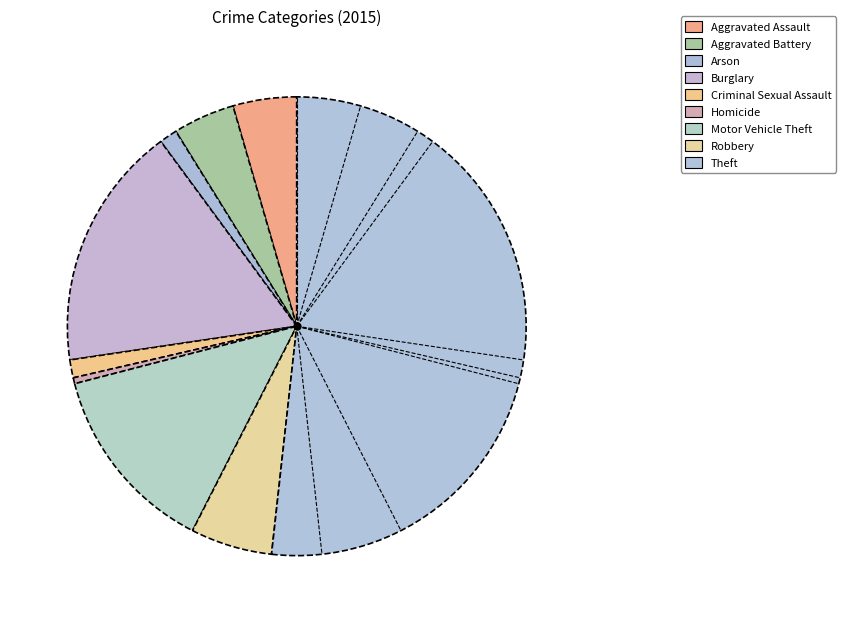

Rank the categories by value from lowest to highest.

Homicide, Arson, Criminal Sexual Assault, Aggravated Battery, Aggravated Assault, Robbery, Motor Vehicle Theft, Burglary, Theft